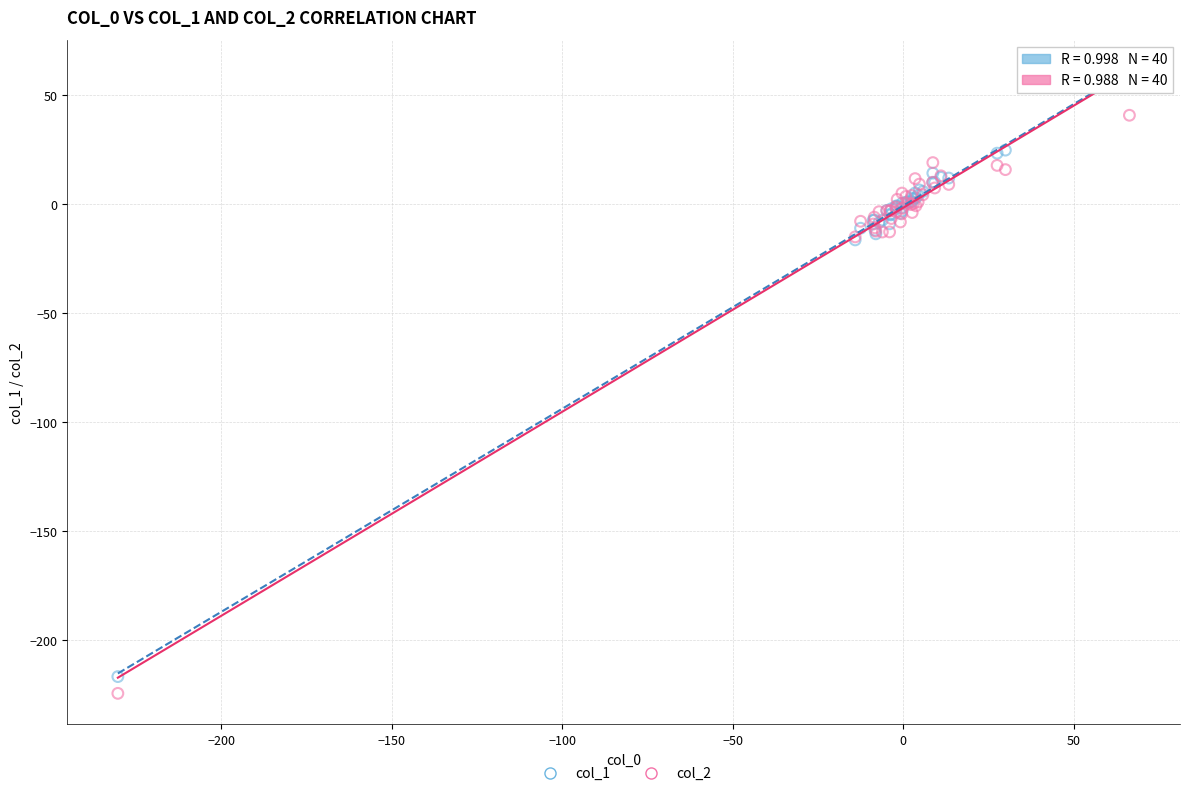

Which series reaches the minimum Y coordinate?

col_2